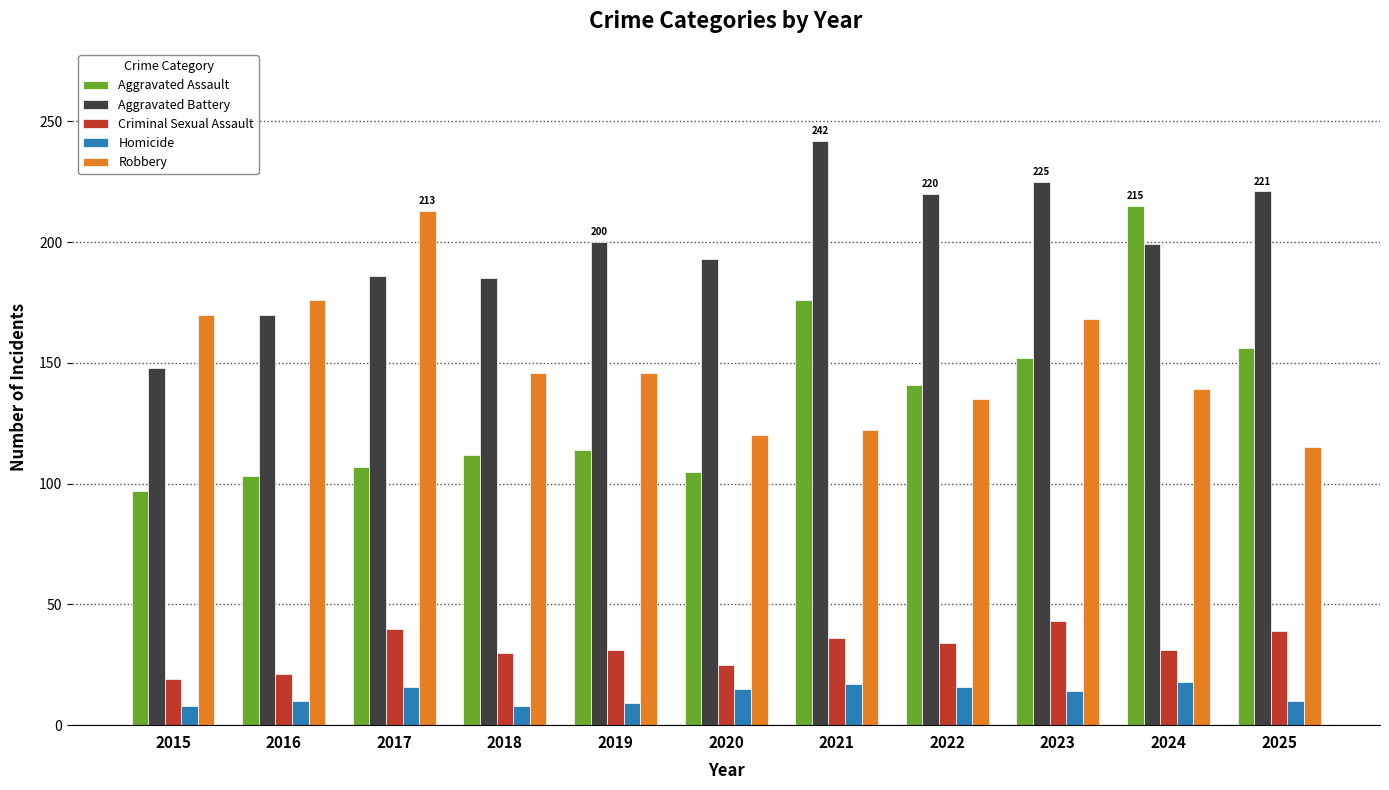

Rank the series at 2025 from highest to lowest value.

Aggravated Battery, Aggravated Assault, Robbery, Criminal Sexual Assault, Homicide